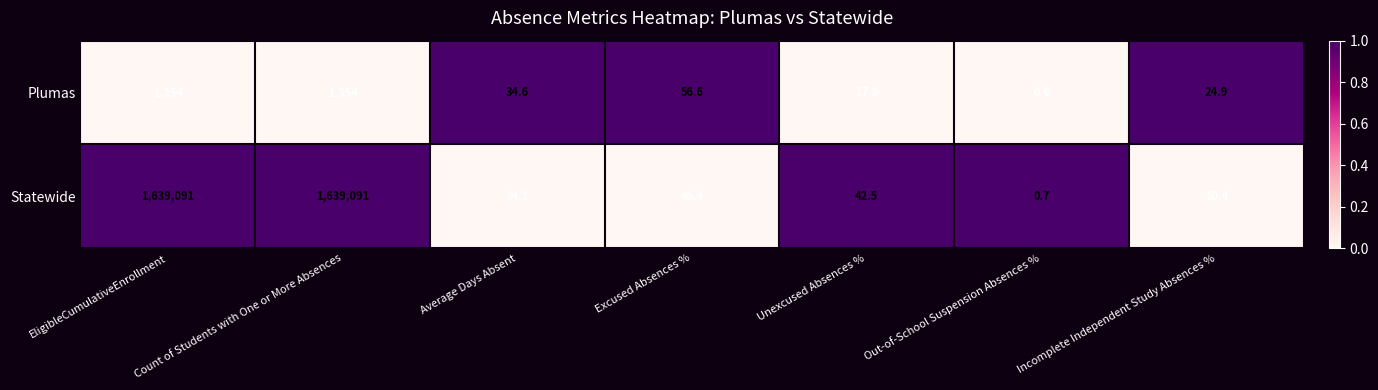

The Statewide series shows 1639091.0 at Count of Students with One or More Absences. True or false?

True